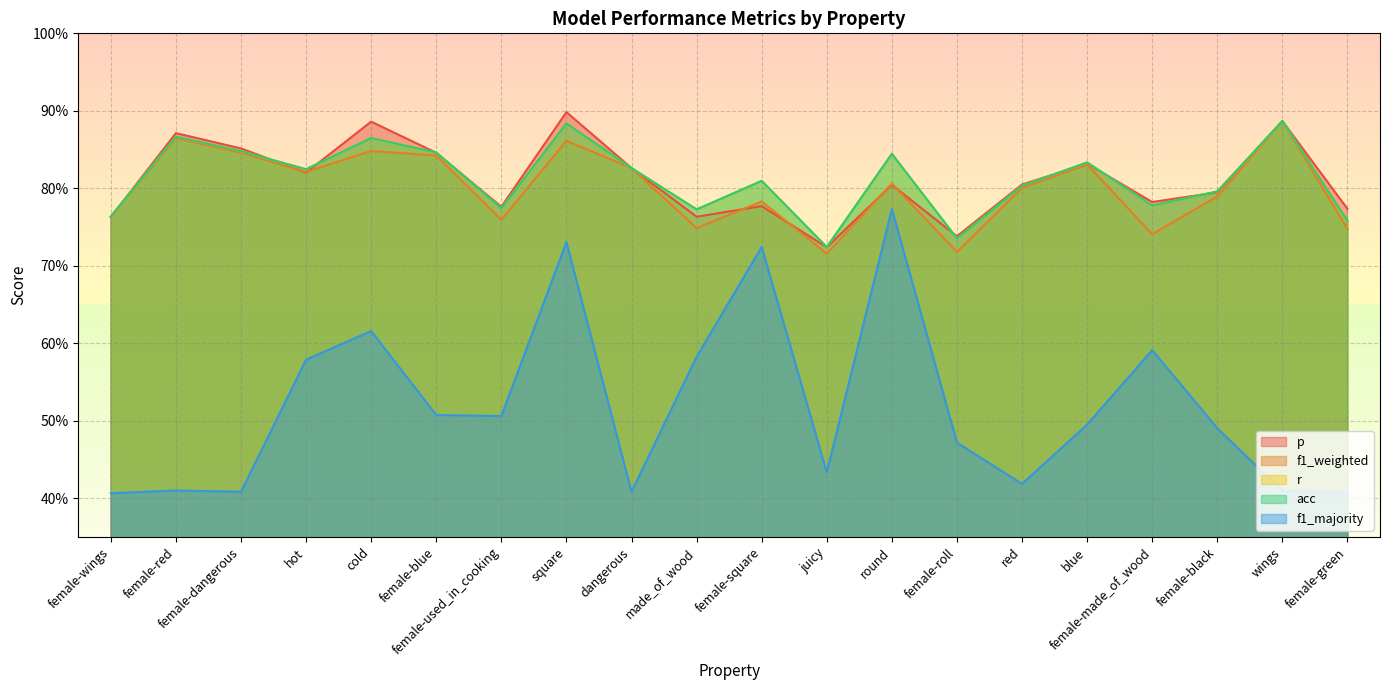

Which category has the lowest value in the f1_majority series?

female-wings